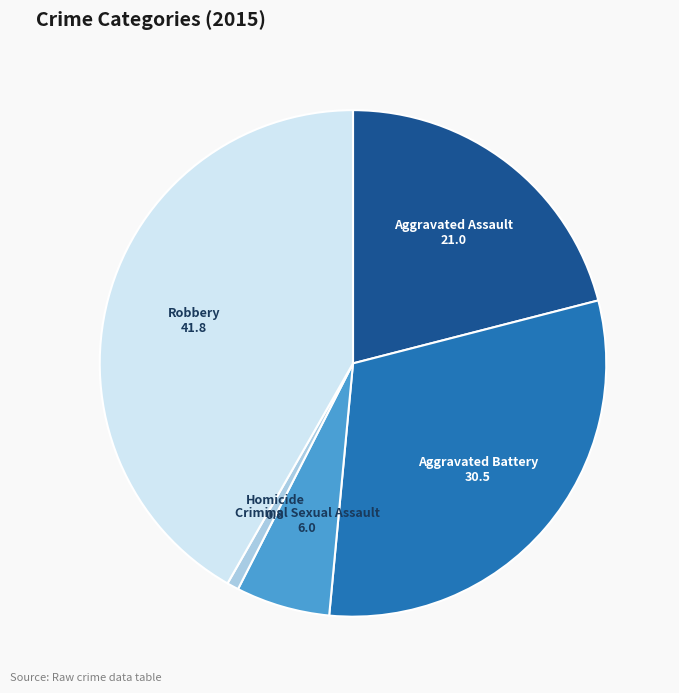

Is there a majority slice in this chart?

No